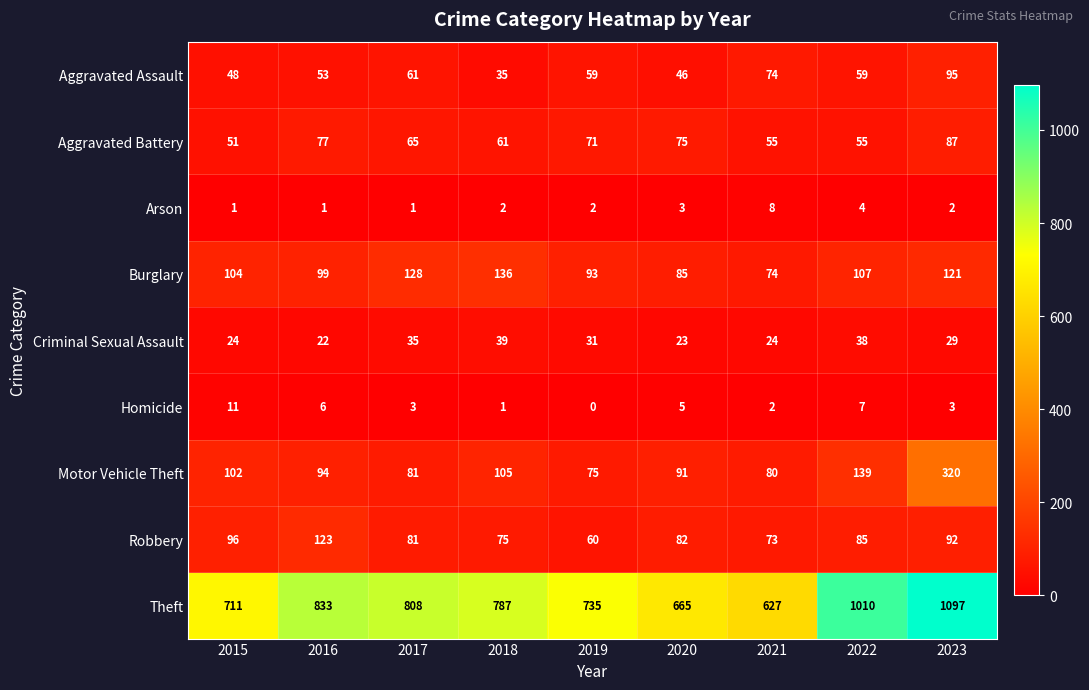

Between 2020 and 2021, which series saw the biggest shift?

Theft